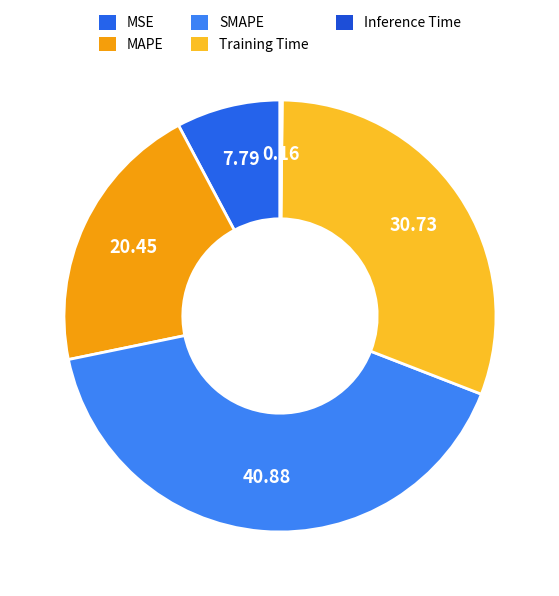

True or false: Inference Time accounts for 0% of the total.

True